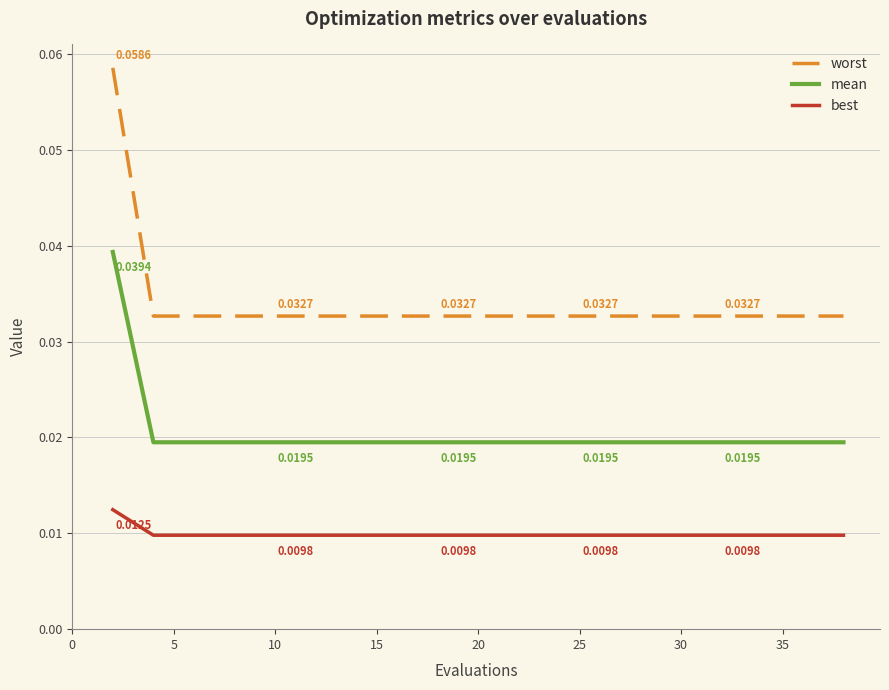

List the series in order of their peak value, lowest first.

best, mean, worst